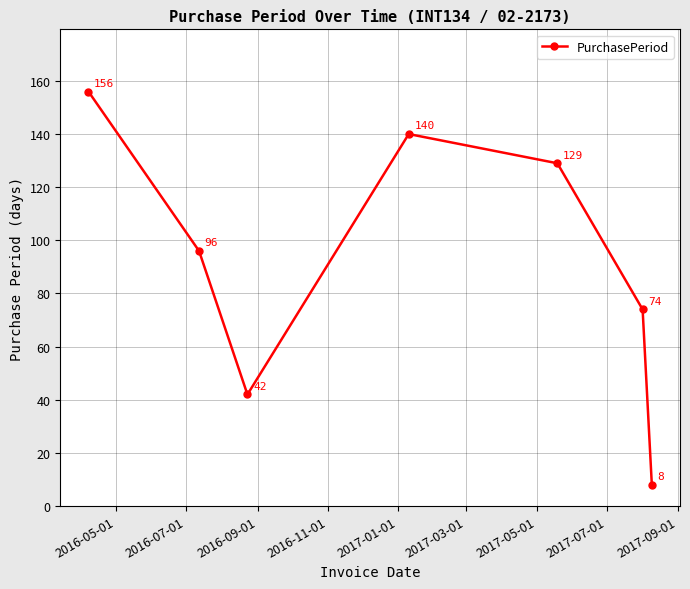

Reading left to right, transcribe all the data shown in this chart.

156	96	42	140	129	74	8